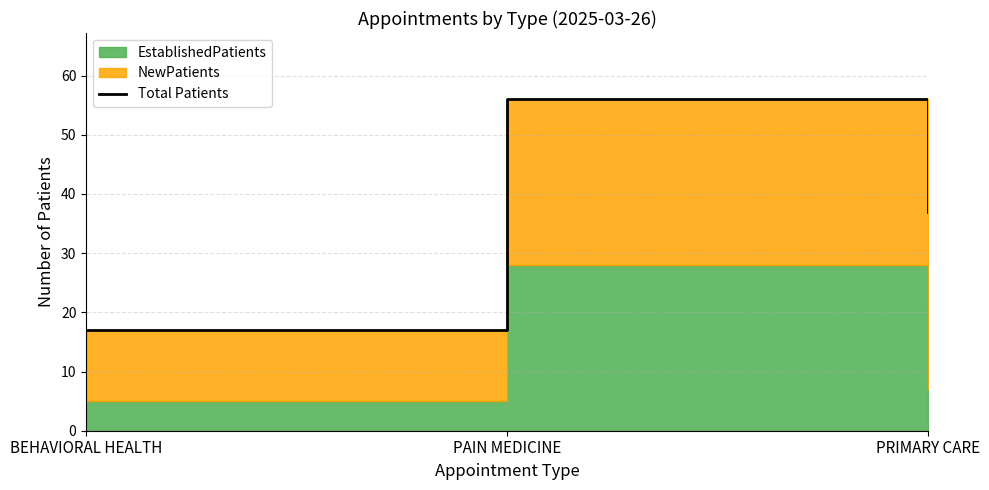

Which category has the lowest value across all series?

BEHAVIORAL HEALTH